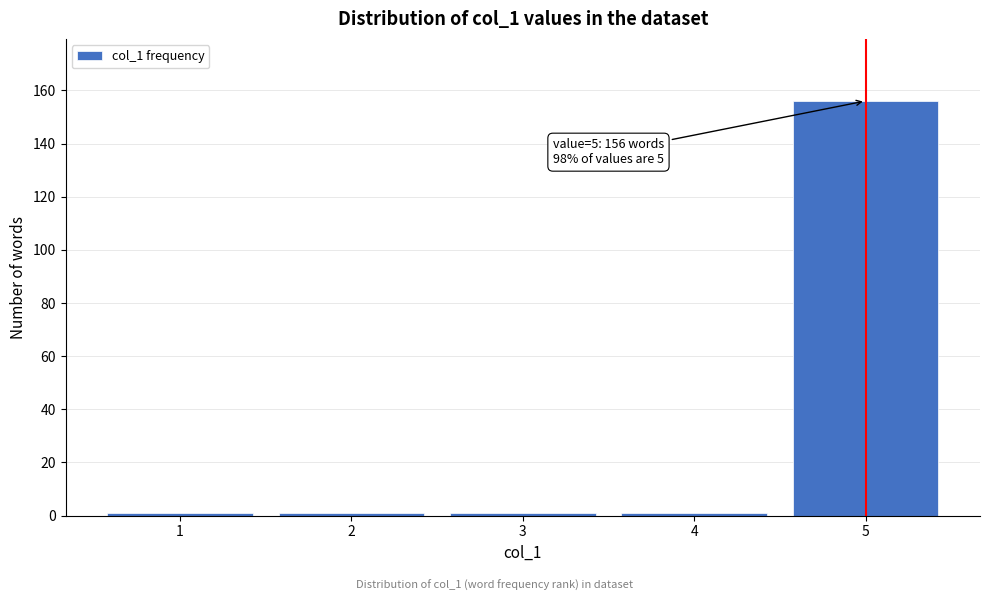

Reading left to right, transcribe all the data shown in this chart.

1	1	1	1	156